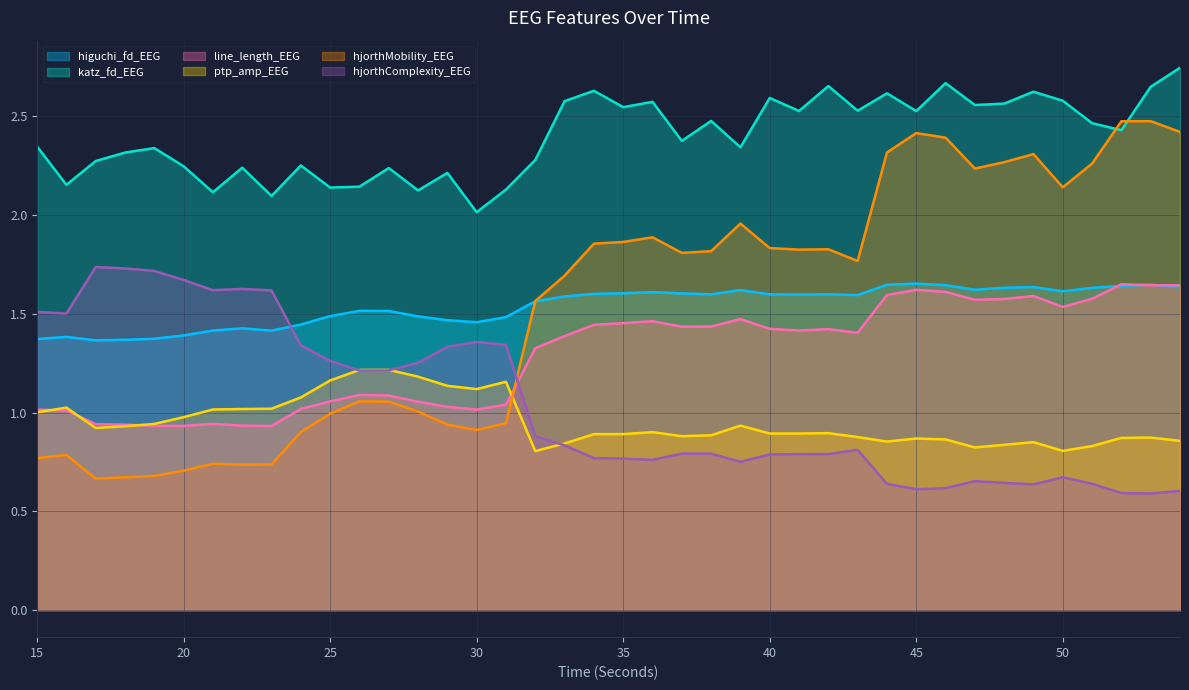

Rank the categories by higuchi_fd_EEG value from highest to lowest.

45, 53, 44, 46, 52, 49, 54, 48, 51, 47, 39, 50, 36, 35, 37, 34, 42, 40, 38, 41, 43, 33, 32, 26, 27, 25, 28, 31, 29, 30, 24, 22, 21, 23, 20, 16, 19, 15, 18, 17